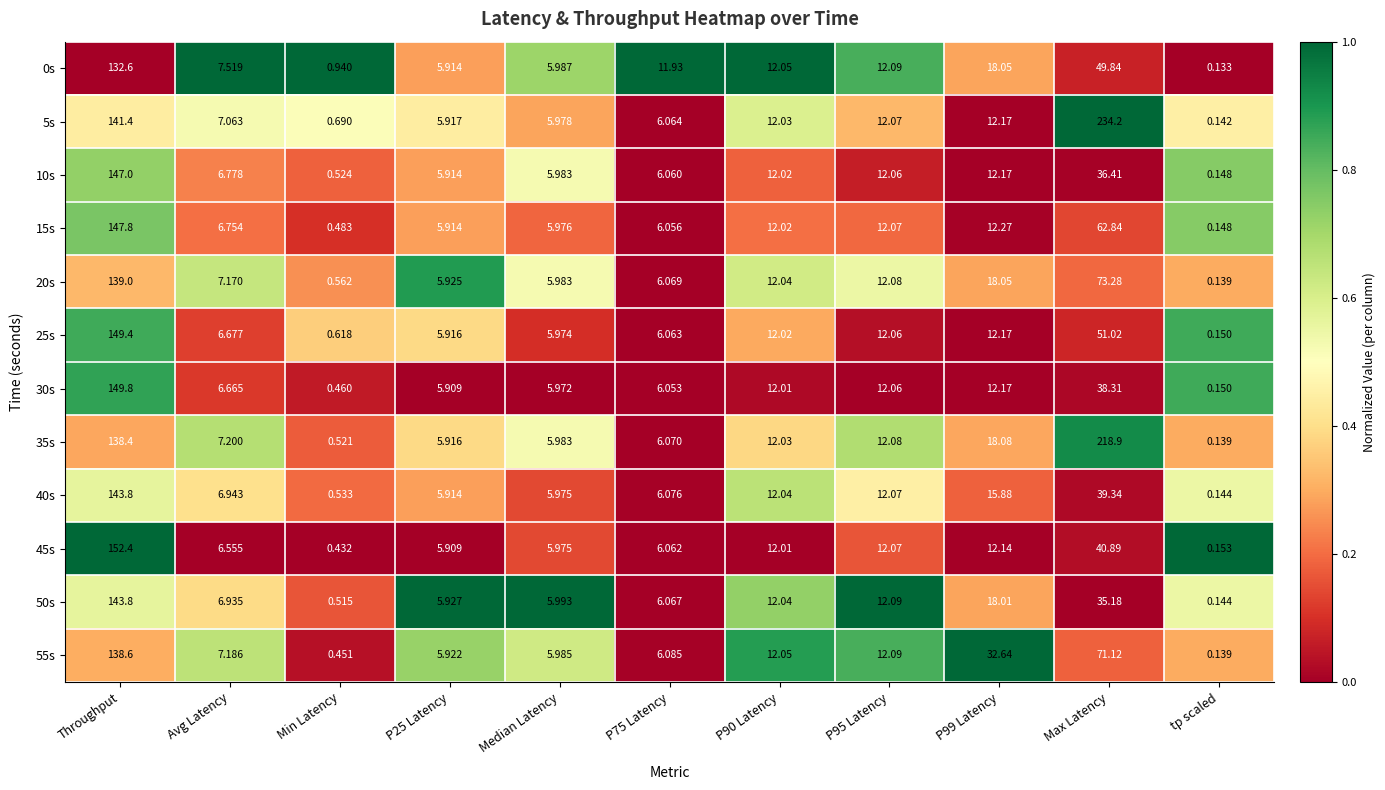

Is the value of 40s at P99 Latency greater than the value of 55s at P99 Latency?

No